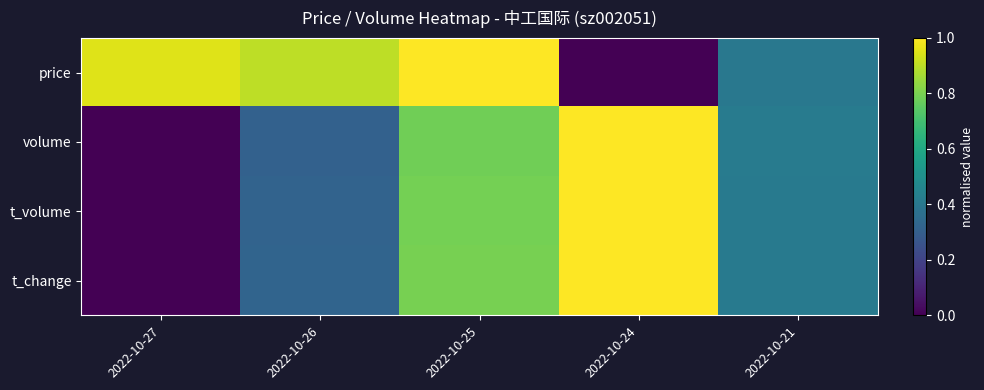

Reading left to right, list all the values displayed in this chart.

price: 2022-10-27=1.0	2022-10-26=0.9	2022-10-25=1.0	2022-10-24=0.0	2022-10-21=0.4
volume: 2022-10-27=0.0	2022-10-26=0.3	2022-10-25=0.8	2022-10-24=1.0	2022-10-21=0.4
t_volume: 2022-10-27=0.0	2022-10-26=0.3	2022-10-25=0.8	2022-10-24=1.0	2022-10-21=0.4
t_change: 2022-10-27=0.0	2022-10-26=0.3	2022-10-25=0.8	2022-10-24=1.0	2022-10-21=0.4